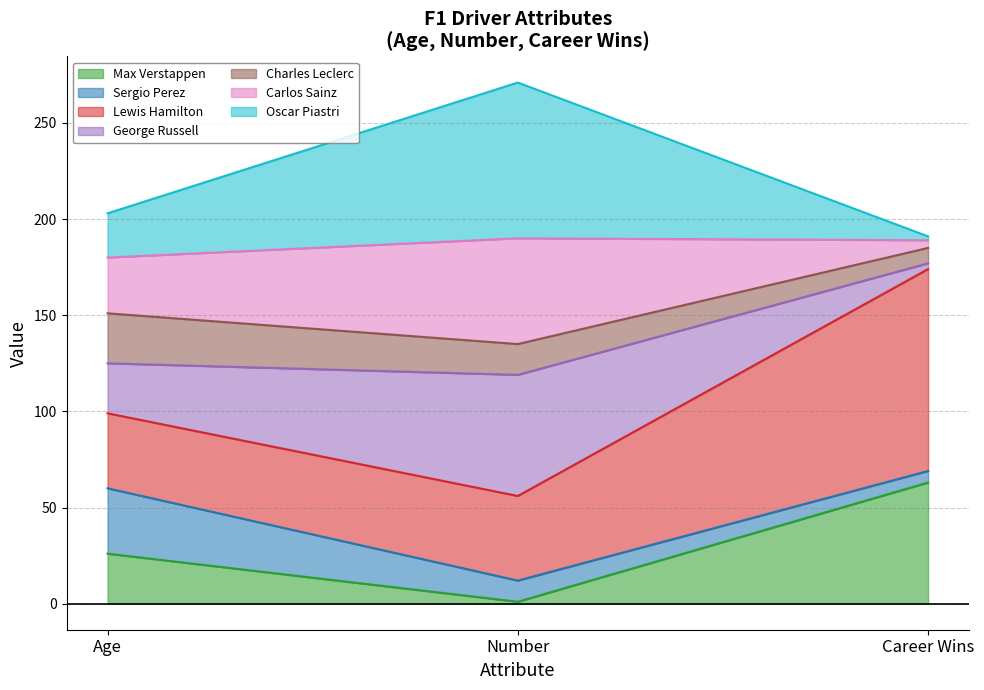

At which category is the sum across all series the highest?

Number